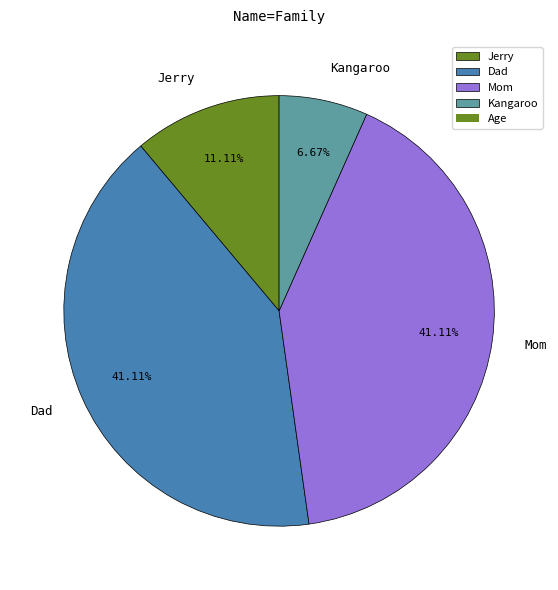

How many segments does this pie chart have?

4